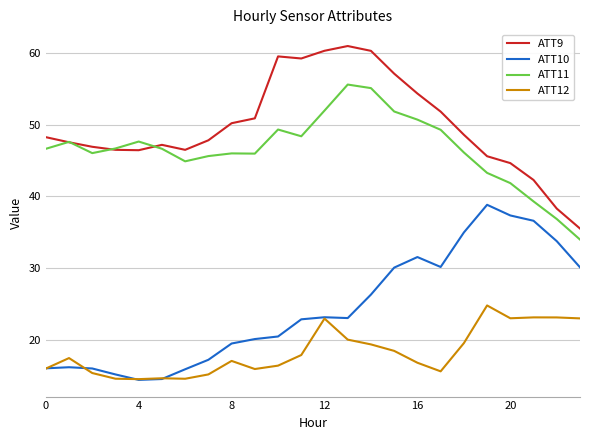

How many interior local valleys does the ATT11 series have?

4